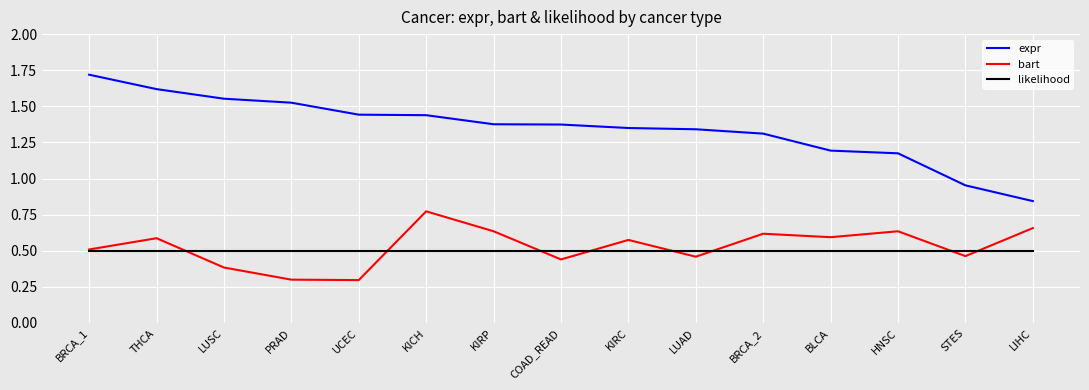

After their last crossing, which series has the higher values: bart or likelihood?

bart